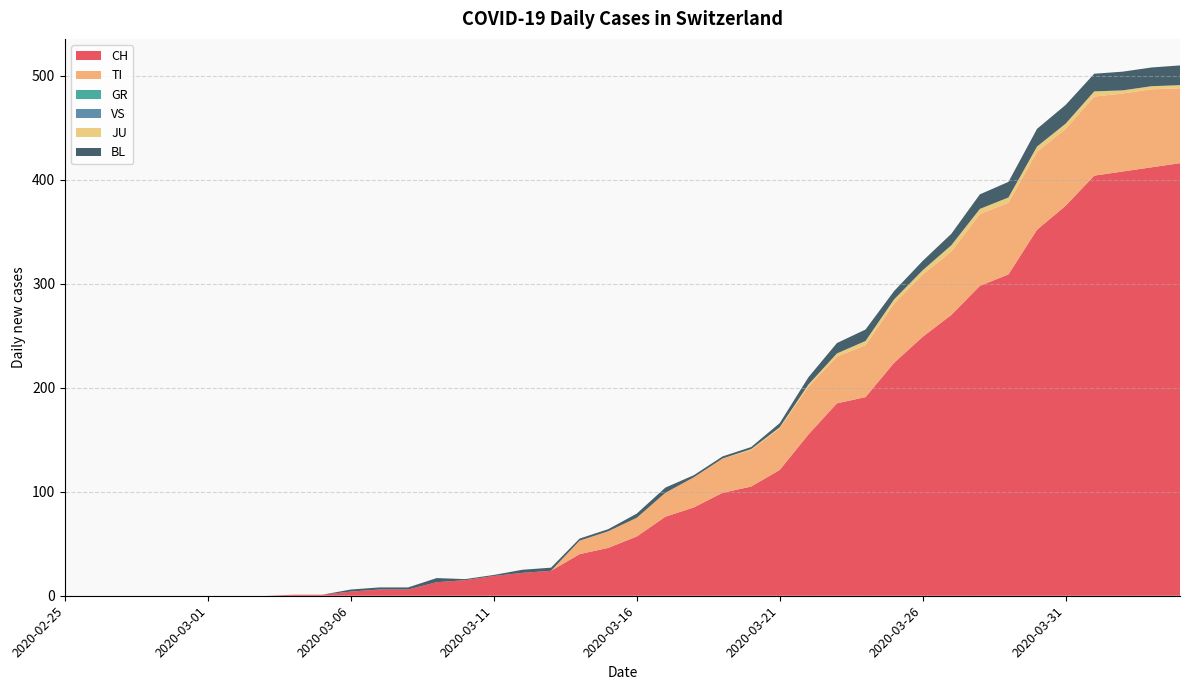

Reading left to right, extract all data points from this chart.

CH: 2020-02-25=0	2020-02-26=0	2020-02-27=0	2020-02-28=0	2020-02-29=0	2020-03-01=0	2020-03-02=0	2020-03-03=0	2020-03-04=1	2020-03-05=1	2020-03-06=4	2020-03-07=6	2020-03-08=6	2020-03-09=13	2020-03-10=15	2020-03-11=19	2020-03-12=22	2020-03-13=24	2020-03-14=40	2020-03-15=46	2020-03-16=57	2020-03-17=76	2020-03-18=85	2020-03-19=99	2020-03-20=105	2020-03-21=121	2020-03-22=155	2020-03-23=185	2020-03-24=191	2020-03-25=224	2020-03-26=249	2020-03-27=270	2020-03-28=298	2020-03-29=309	2020-03-30=352	2020-03-31=375	2020-04-01=404	2020-04-02=408	2020-04-03=412	2020-04-04=416
TI: 2020-02-25=0	2020-02-26=0	2020-02-27=0	2020-02-28=0	2020-02-29=0	2020-03-01=0	2020-03-02=0	2020-03-03=0	2020-03-04=0	2020-03-05=0	2020-03-06=0	2020-03-07=0	2020-03-08=0	2020-03-09=0	2020-03-10=0	2020-03-11=0	2020-03-12=0	2020-03-13=0	2020-03-14=13	2020-03-15=16	2020-03-16=18	2020-03-17=23	2020-03-18=29	2020-03-19=33	2020-03-20=35	2020-03-21=40	2020-03-22=46	2020-03-23=45	2020-03-24=50	2020-03-25=57	2020-03-26=60	2020-03-27=61	2020-03-28=69	2020-03-29=69	2020-03-30=75	2020-03-31=74	2020-04-01=76	2020-04-02=75	2020-04-03=75	2020-04-04=72
GR: 2020-02-25=0	2020-02-26=0	2020-02-27=0	2020-02-28=0	2020-02-29=0	2020-03-01=0	2020-03-02=0	2020-03-03=0	2020-03-04=0	2020-03-05=0	2020-03-06=0	2020-03-07=0	2020-03-08=0	2020-03-09=0	2020-03-10=0	2020-03-11=0	2020-03-12=0	2020-03-13=0	2020-03-14=0	2020-03-15=0	2020-03-16=0	2020-03-17=0	2020-03-18=0	2020-03-19=0	2020-03-20=0	2020-03-21=0	2020-03-22=0	2020-03-23=0	2020-03-24=0	2020-03-25=0	2020-03-26=0	2020-03-27=0	2020-03-28=0	2020-03-29=0	2020-03-30=0	2020-03-31=0	2020-04-01=0	2020-04-02=0	2020-04-03=0	2020-04-04=0
VS: 2020-02-25=0	2020-02-26=0	2020-02-27=0	2020-02-28=0	2020-02-29=0	2020-03-01=0	2020-03-02=0	2020-03-03=0	2020-03-04=0	2020-03-05=0	2020-03-06=0	2020-03-07=0	2020-03-08=0	2020-03-09=0	2020-03-10=0	2020-03-11=0	2020-03-12=0	2020-03-13=0	2020-03-14=0	2020-03-15=0	2020-03-16=0	2020-03-17=0	2020-03-18=0	2020-03-19=0	2020-03-20=0	2020-03-21=0	2020-03-22=0	2020-03-23=0	2020-03-24=0	2020-03-25=0	2020-03-26=0	2020-03-27=0	2020-03-28=0	2020-03-29=0	2020-03-30=0	2020-03-31=0	2020-04-01=0	2020-04-02=0	2020-04-03=0	2020-04-04=0
JU: 2020-02-25=0	2020-02-26=0	2020-02-27=0	2020-02-28=0	2020-02-29=0	2020-03-01=0	2020-03-02=0	2020-03-03=0	2020-03-04=0	2020-03-05=0	2020-03-06=0	2020-03-07=0	2020-03-08=0	2020-03-09=0	2020-03-10=0	2020-03-11=0	2020-03-12=0	2020-03-13=0	2020-03-14=0	2020-03-15=0	2020-03-16=0	2020-03-17=0	2020-03-18=0	2020-03-19=0	2020-03-20=1	2020-03-21=1	2020-03-22=2	2020-03-23=3	2020-03-24=4	2020-03-25=4	2020-03-26=4	2020-03-27=6	2020-03-28=5	2020-03-29=5	2020-03-30=5	2020-03-31=5	2020-04-01=5	2020-04-02=3	2020-04-03=3	2020-04-04=3
BL: 2020-02-25=0	2020-02-26=0	2020-02-27=0	2020-02-28=0	2020-02-29=0	2020-03-01=0	2020-03-02=0	2020-03-03=0	2020-03-04=0	2020-03-05=0	2020-03-06=2	2020-03-07=2	2020-03-08=2	2020-03-09=4	2020-03-10=1	2020-03-11=1	2020-03-12=3	2020-03-13=3	2020-03-14=2	2020-03-15=2	2020-03-16=4	2020-03-17=5	2020-03-18=2	2020-03-19=2	2020-03-20=2	2020-03-21=4	2020-03-22=7	2020-03-23=10	2020-03-24=11	2020-03-25=8	2020-03-26=9	2020-03-27=11	2020-03-28=14	2020-03-29=15	2020-03-30=17	2020-03-31=18	2020-04-01=17	2020-04-02=18	2020-04-03=18	2020-04-04=19